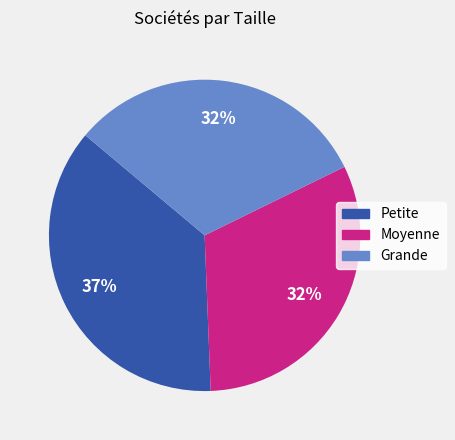

Do Petite and Moyenne together represent more than half of the pie?

Yes